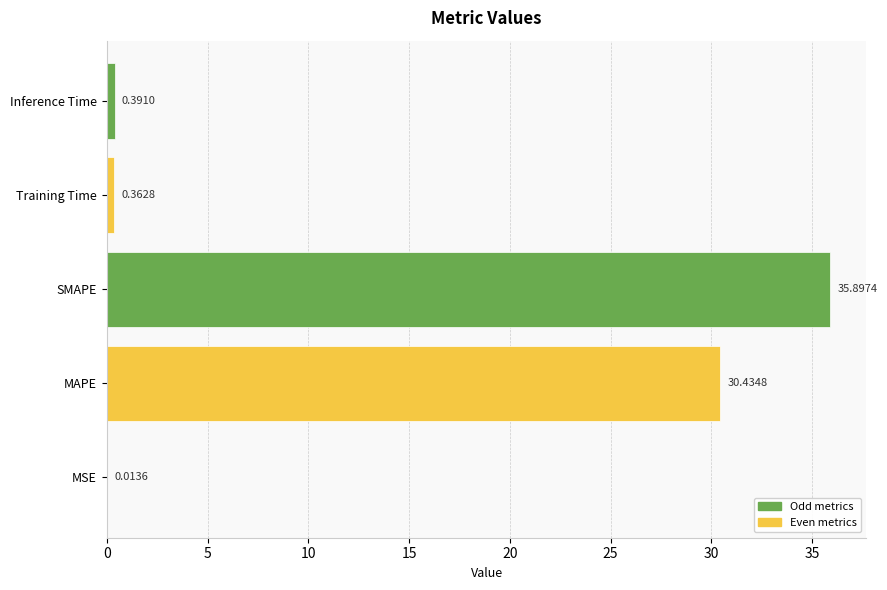

Reading right to left, what are all the values shown in this chart?

0.4	0.4	35.9	30.4	0.0